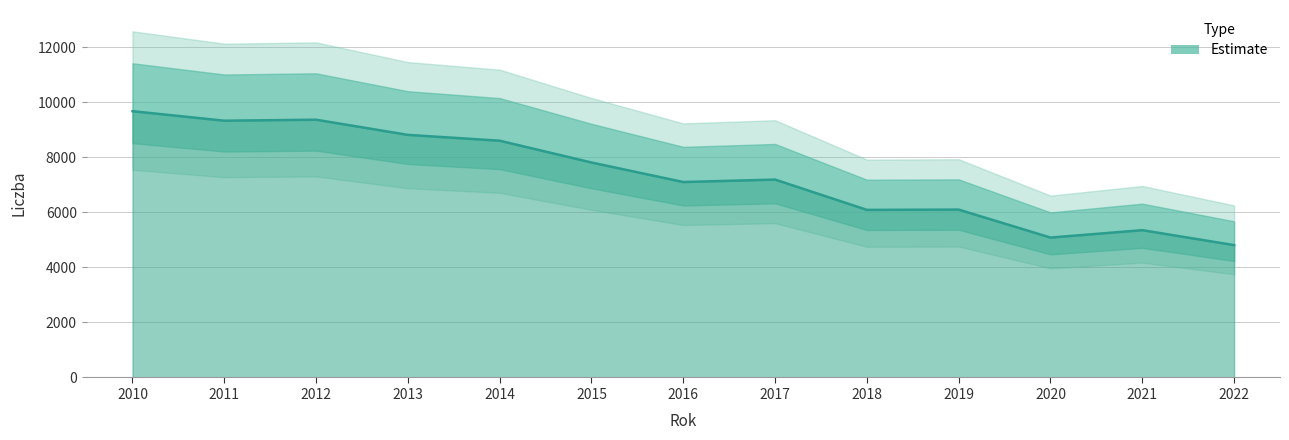

What is the difference between the values at 2022 and 2021?

543